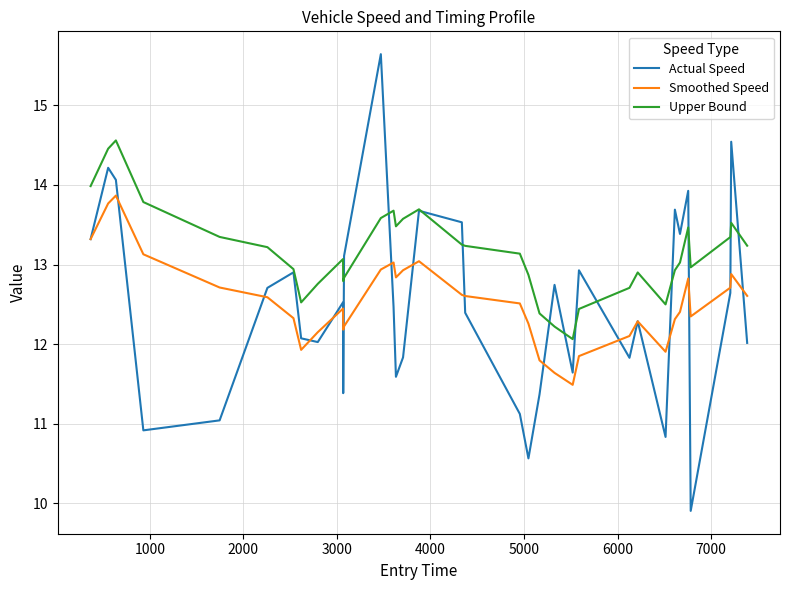

Which series has the largest total across all categories?

Upper Bound